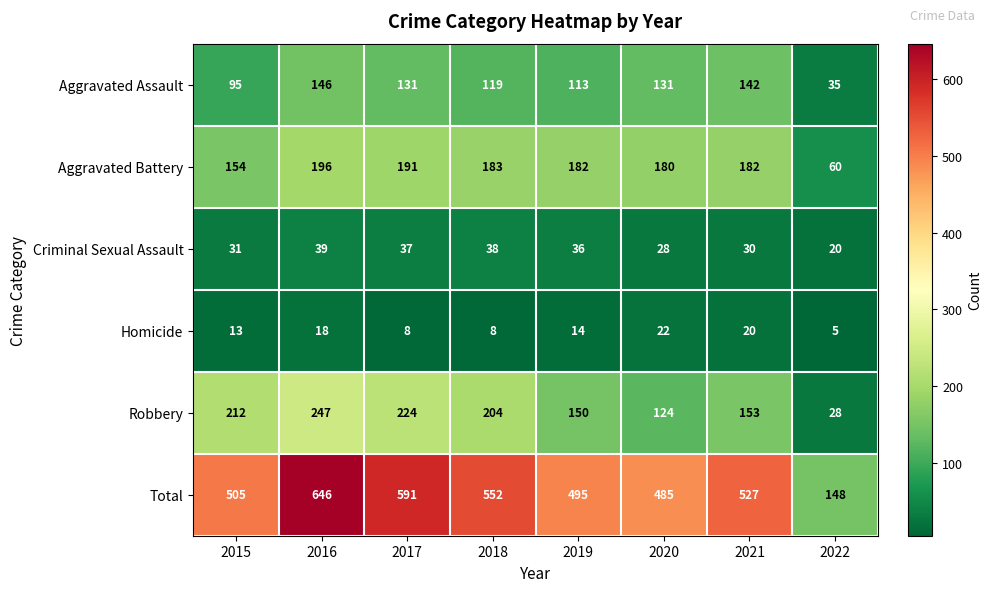

Which series changed the most between 2015 and 2019?

Robbery